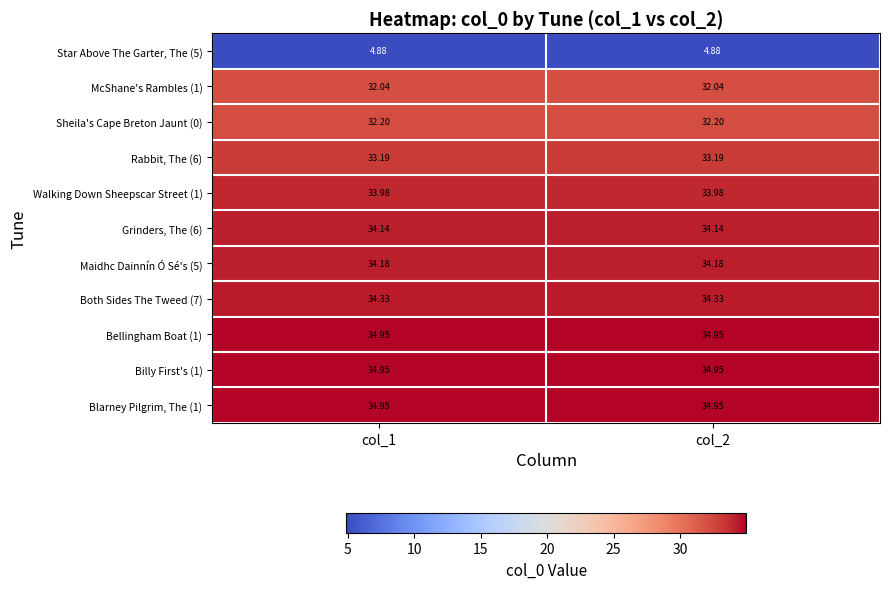

Is the value of Grinders, The (6) at col_1 greater than the value of Sheila's Cape Breton Jaunt (0) at col_2?

Yes